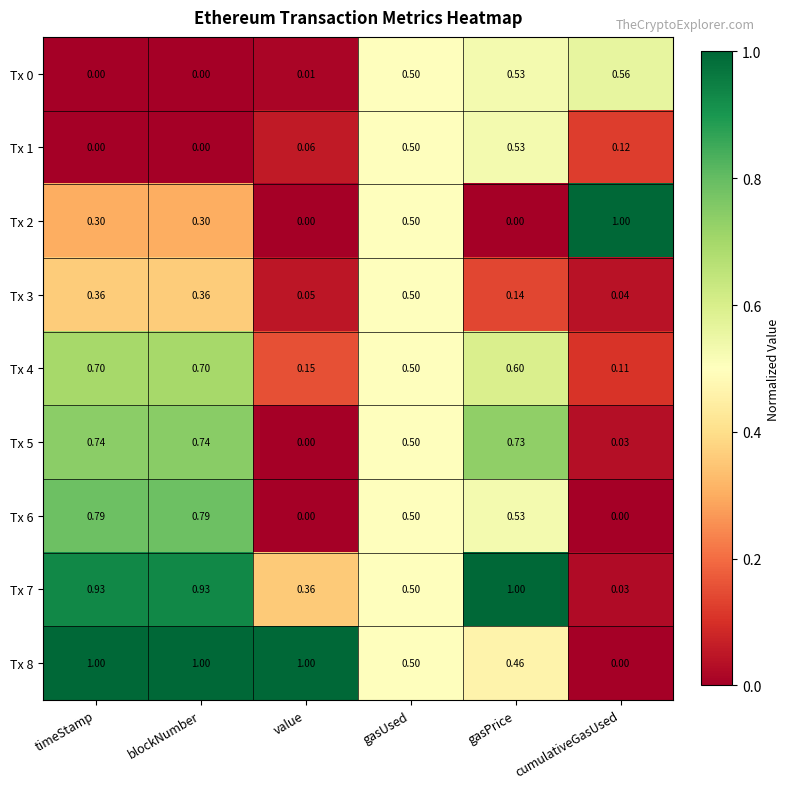

Is the value of Tx 8 at gasUsed greater than the value of Tx 1 at cumulativeGasUsed?

Yes